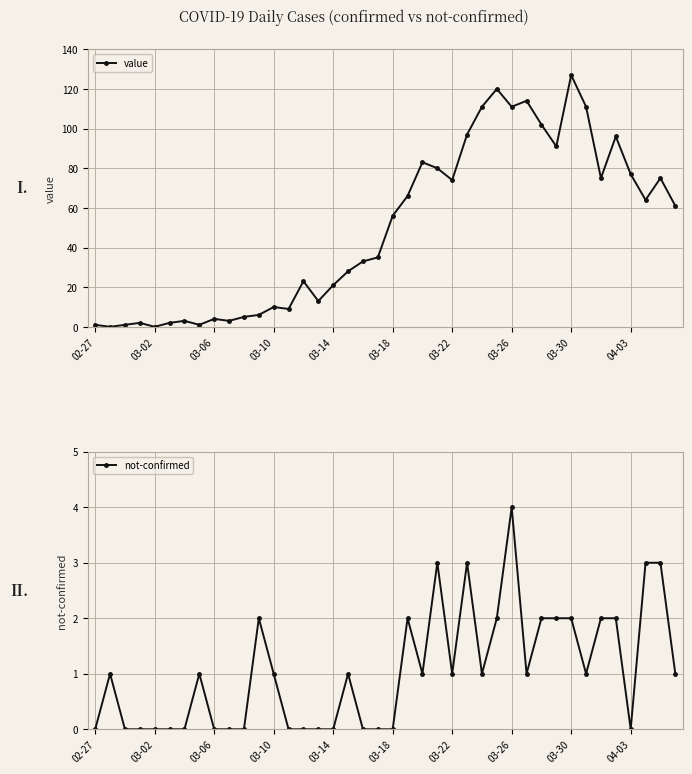

How many data points does each series have?

40